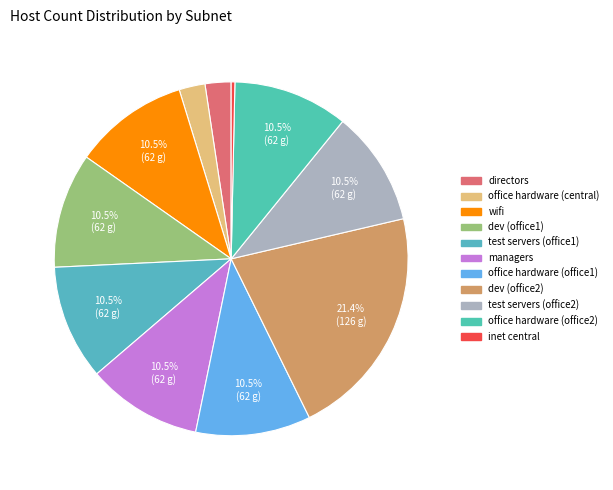

Do office hardware (office1) and inet central together represent more than half of the pie?

No